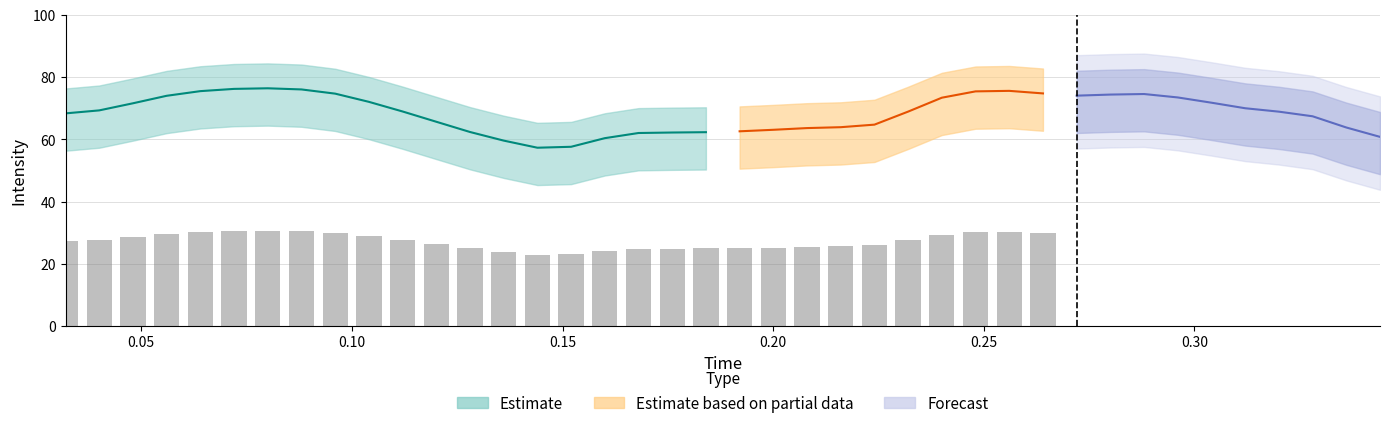

True or false: time has a value of 0.4 at 32.

False